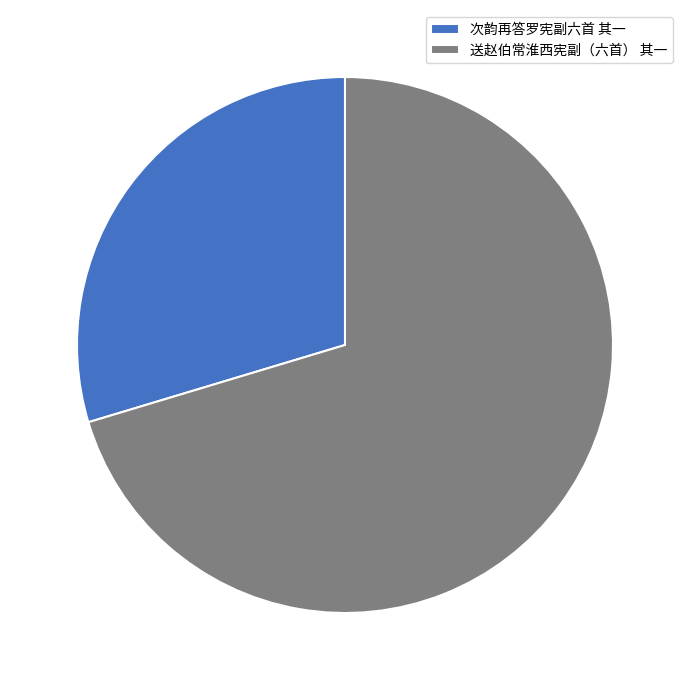

How many segments does this pie chart have?

2